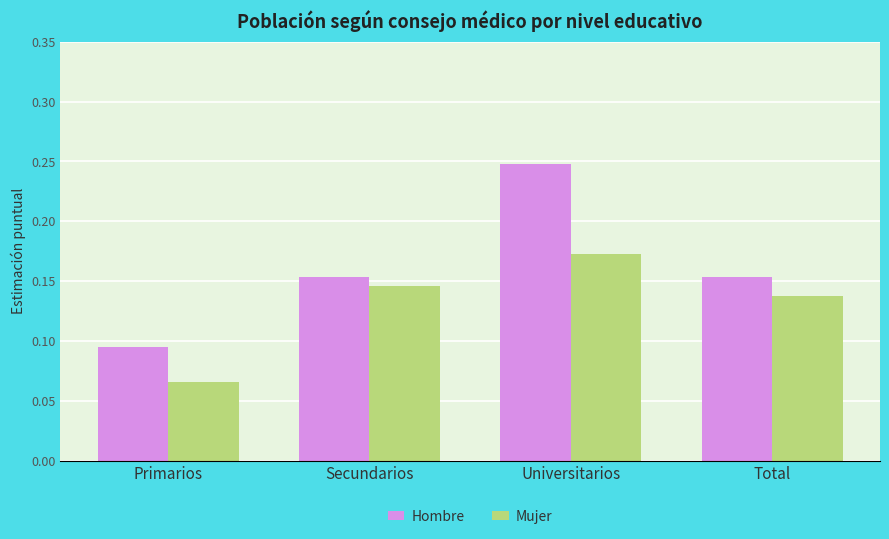

True or false: Mujer has a value of 0.0 at Total.

False